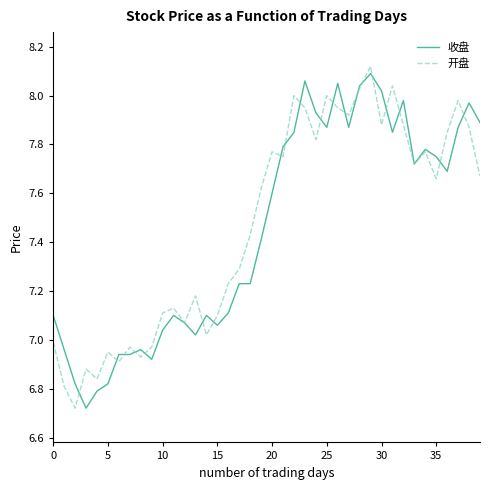

What is the greatest value displayed?

8.1